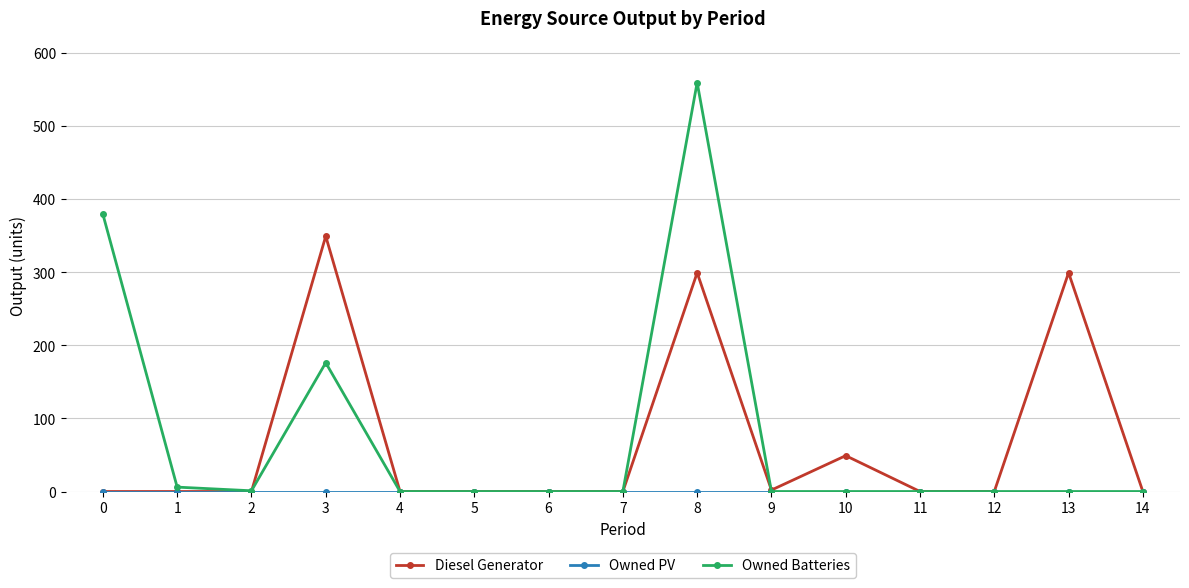

At which category is the sum across all series the highest?

8